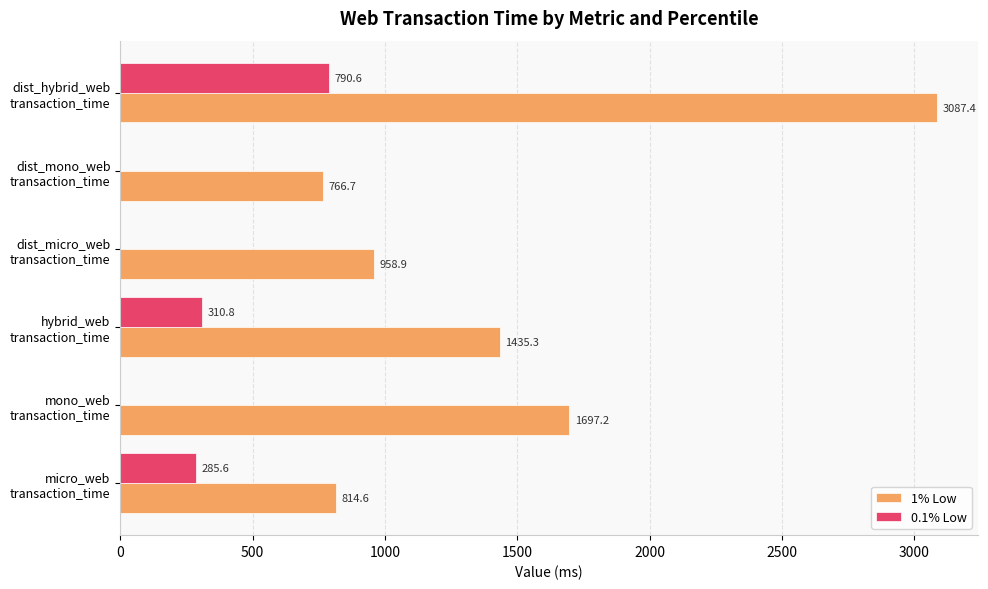

Which series has the largest total across all categories?

1% Low